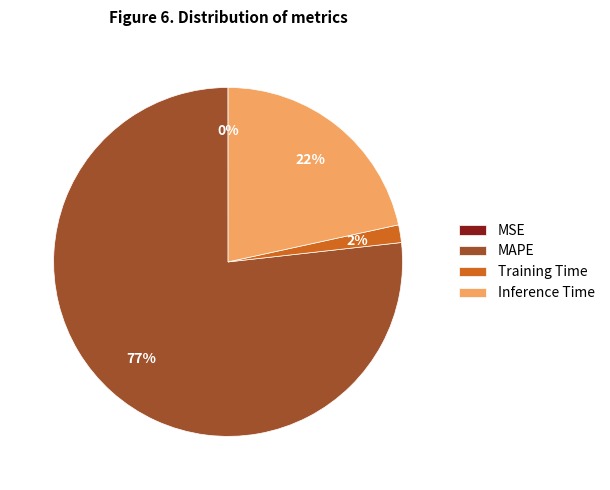

Is the sum of Training Time and MAPE greater than half?

Yes